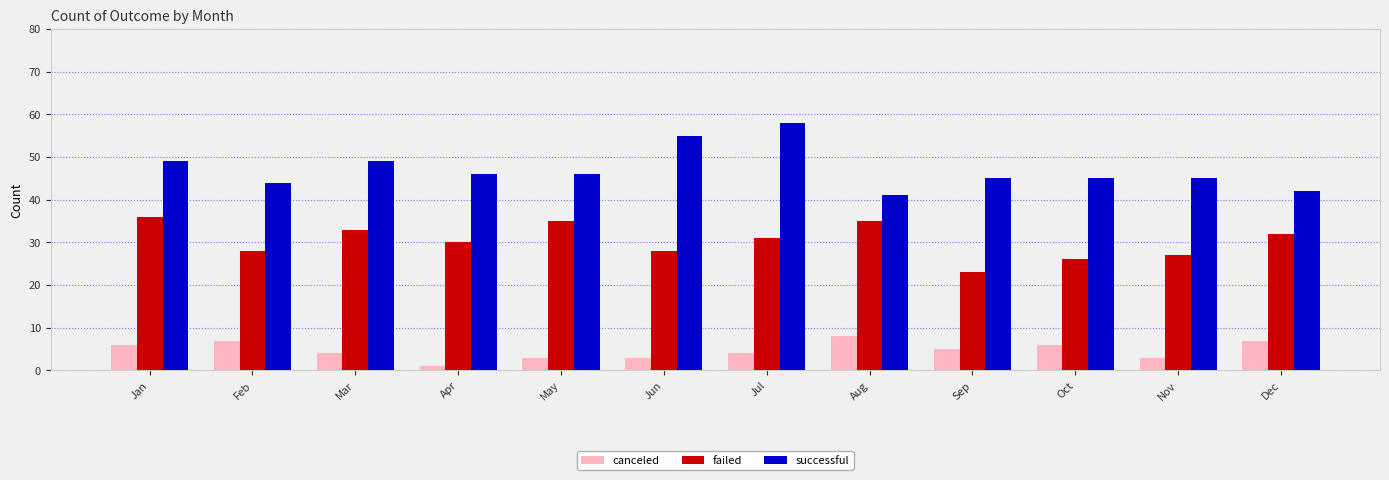

What are all the series names shown in the legend?

canceled, failed, successful